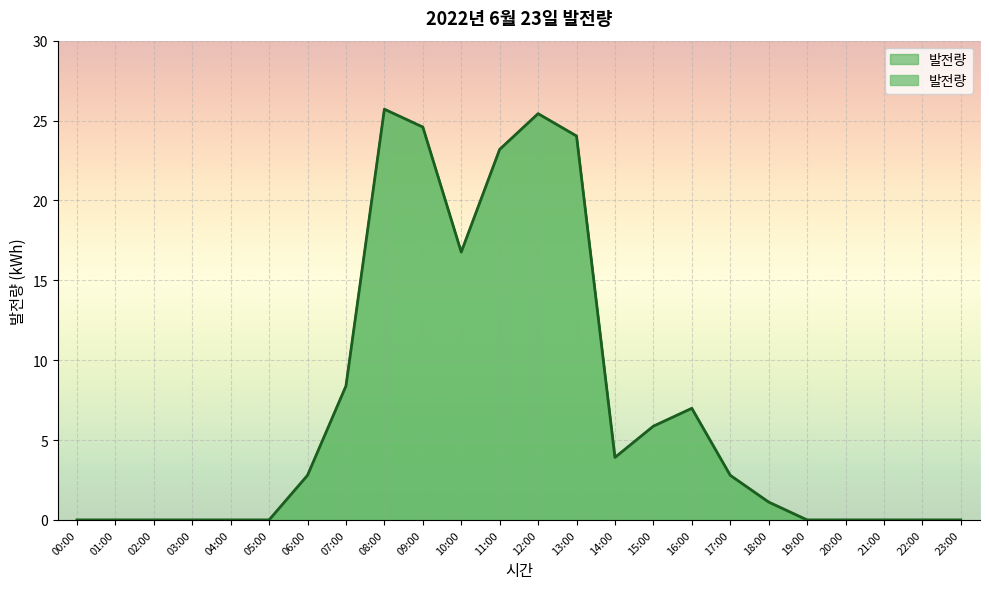

Reading left to right, list all the values displayed in this chart.

0.0	0.0	0.0	0.0	0.0	0.0	2.8	8.4	25.7	24.6	16.8	23.2	25.4	24.0	3.9	5.9	7.0	2.8	1.1	0.0	0.0	0.0	0.0	0.0